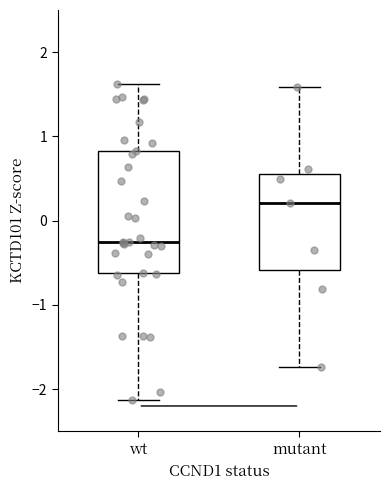

Reading left to right, read every box against the y-axis: the position of its median line, the range the box covers, and the ends of its whiskers. The values are not printed on the chart, so give them approximately, as read against the axis.

wt: median -0.3, box -0.6 to 0.8, whiskers -2.1 to 1.6
mutant: median 0.2, box -0.6 to 0.6, whiskers -1.7 to 1.6